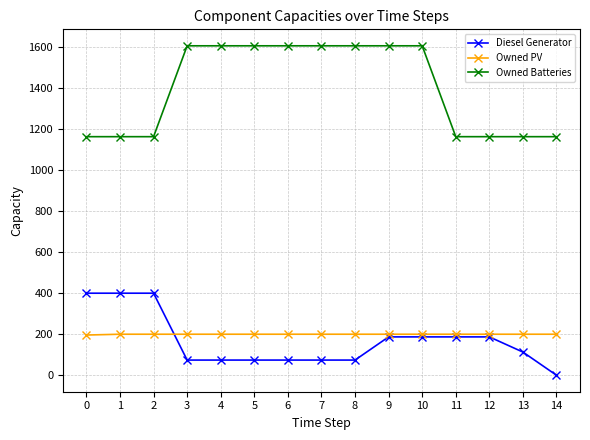

What is the total value across all series at 5?

1880